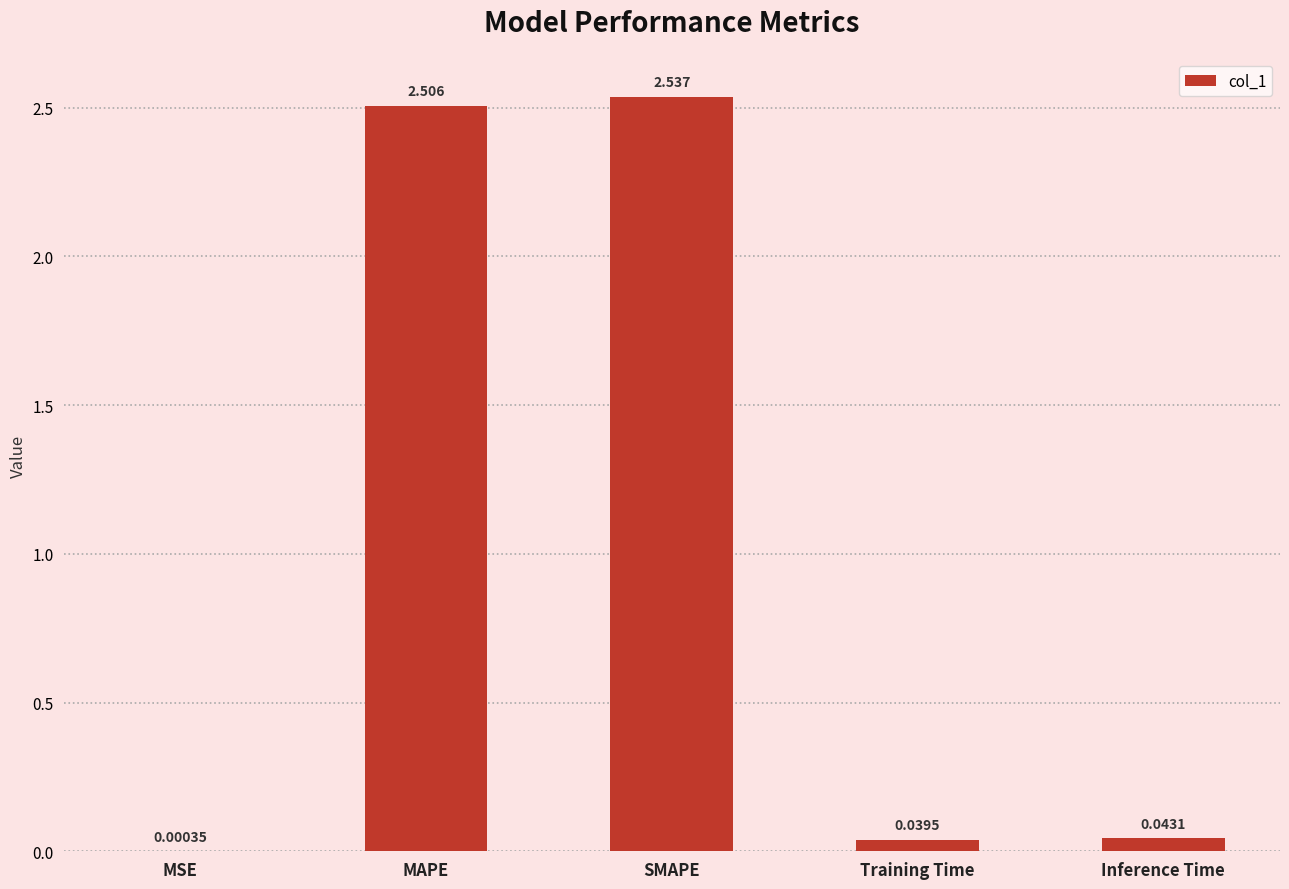

Which label corresponds to the largest value in the chart?

SMAPE